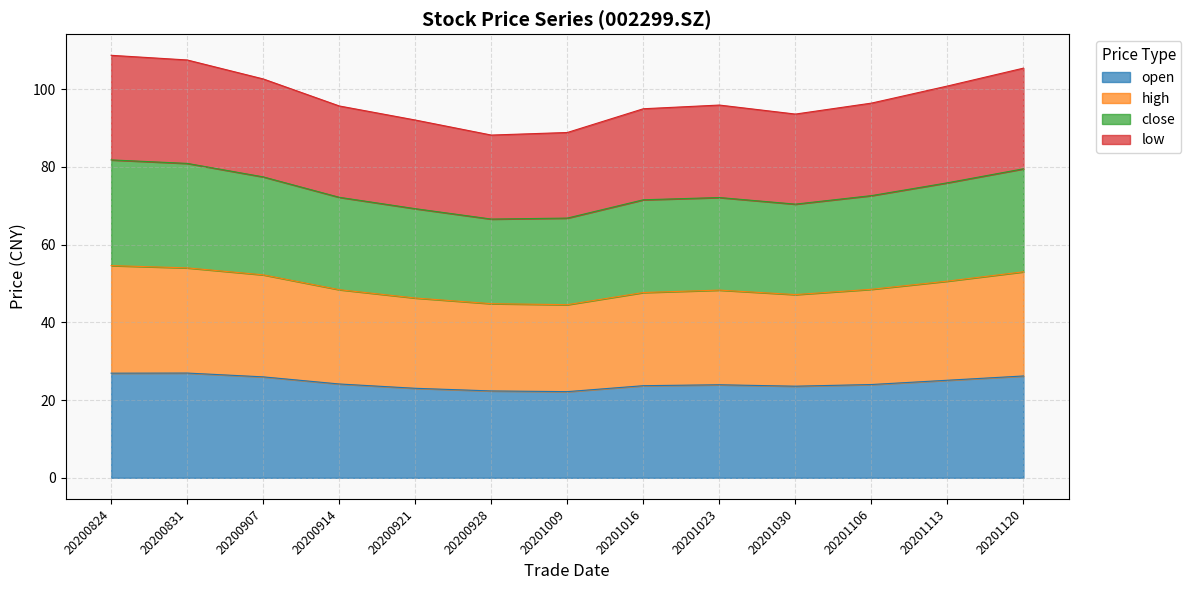

True or false: low and open cross at least once.

False